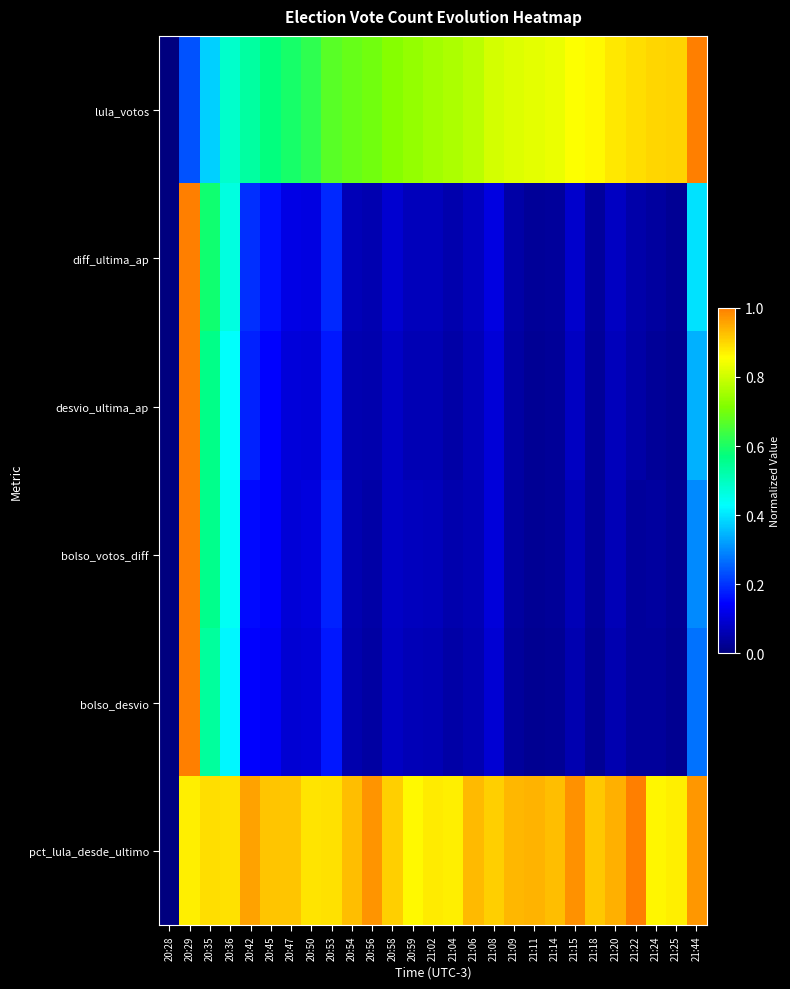

Which category has the highest value across all series?

21:44